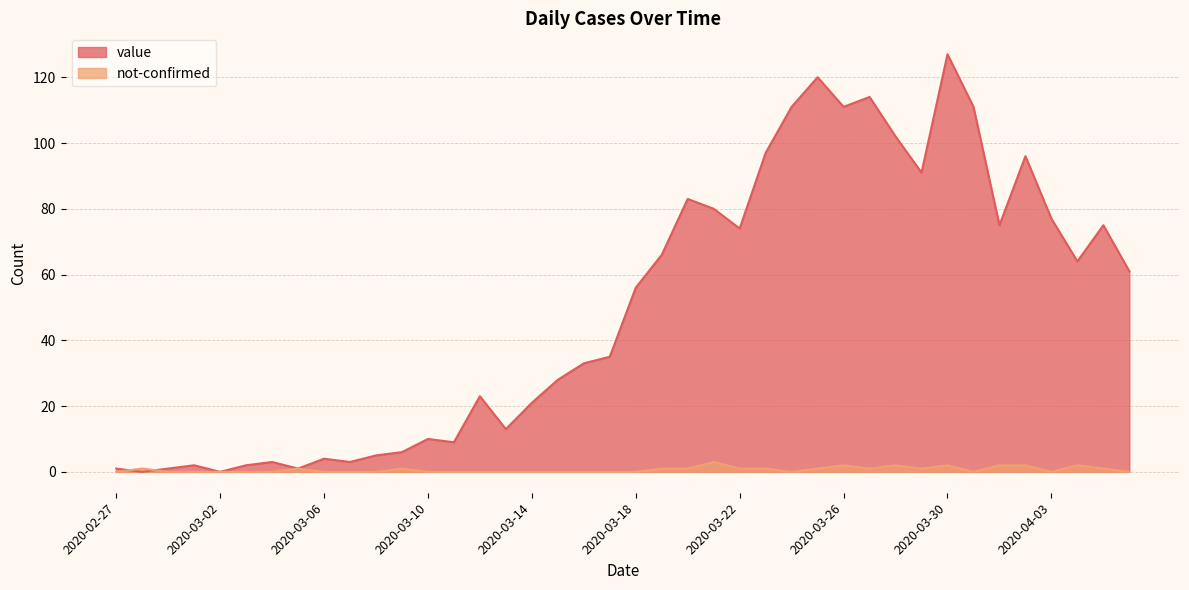

What is the label of the 2nd point from the right?

2020-04-05